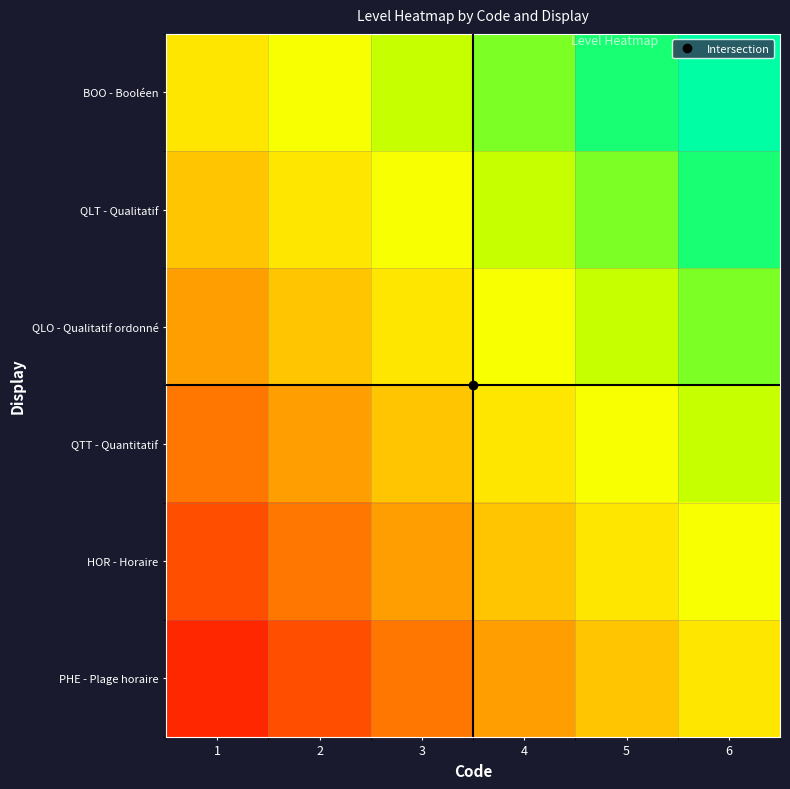

What is the spread (max minus min) of values at 3?

0.4